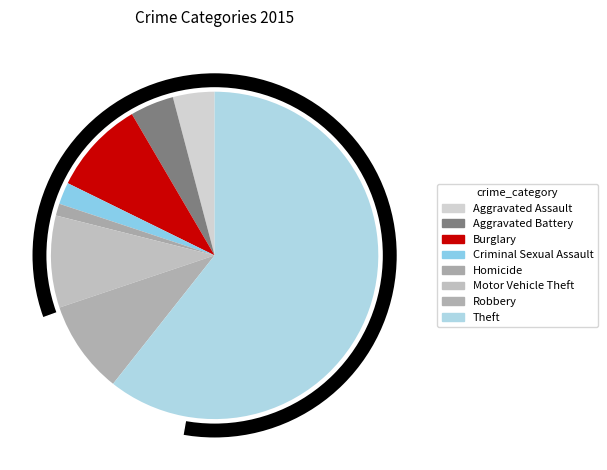

Which category accounts for the majority?

Theft